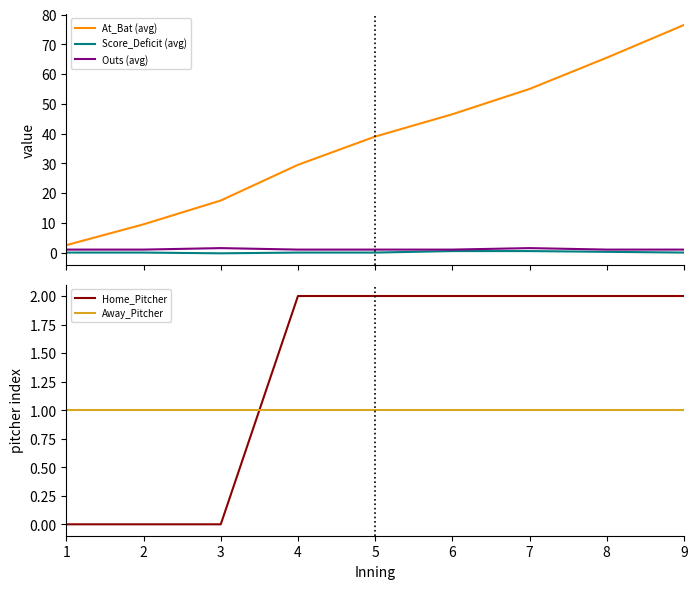

Reading right to left, list all the values displayed in this chart.

At_Bat (avg): 9=76.5	8=65.5	7=55.0	6=46.5	5=39.0	4=29.5	3=17.5	2=9.5	1=2.5
Score_Deficit (avg): 9=0.0	8=0.2	7=0.5	6=0.5	5=0.0	4=0.0	3=-0.2	2=0.0	1=0.0
Outs (avg): 9=1.0	8=1.0	7=1.5	6=1.0	5=1.0	4=1.0	3=1.5	2=1.0	1=1.0
Home_Pitcher: 9=2.0	8=2.0	7=2.0	6=2.0	5=2.0	4=2.0	3=0.0	2=0.0	1=0.0
Away_Pitcher: 9=1.0	8=1.0	7=1.0	6=1.0	5=1.0	4=1.0	3=1.0	2=1.0	1=1.0